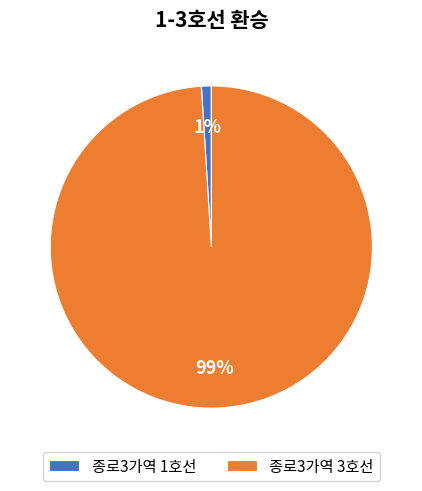

Rank the categories by value from lowest to highest.

종로3가역 1호선, 종로3가역 3호선